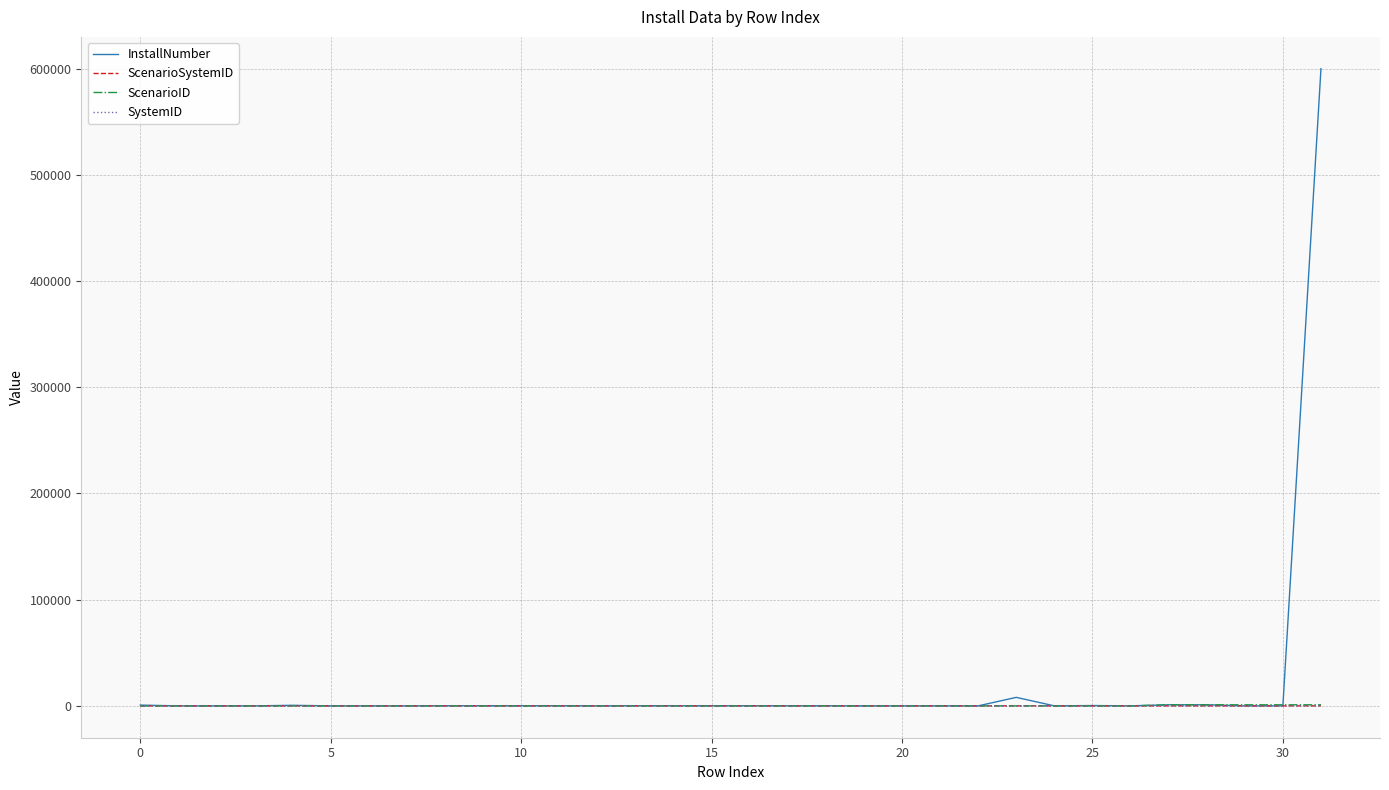

True or false: InstallNumber has more than 2 points higher than both neighbors.

True